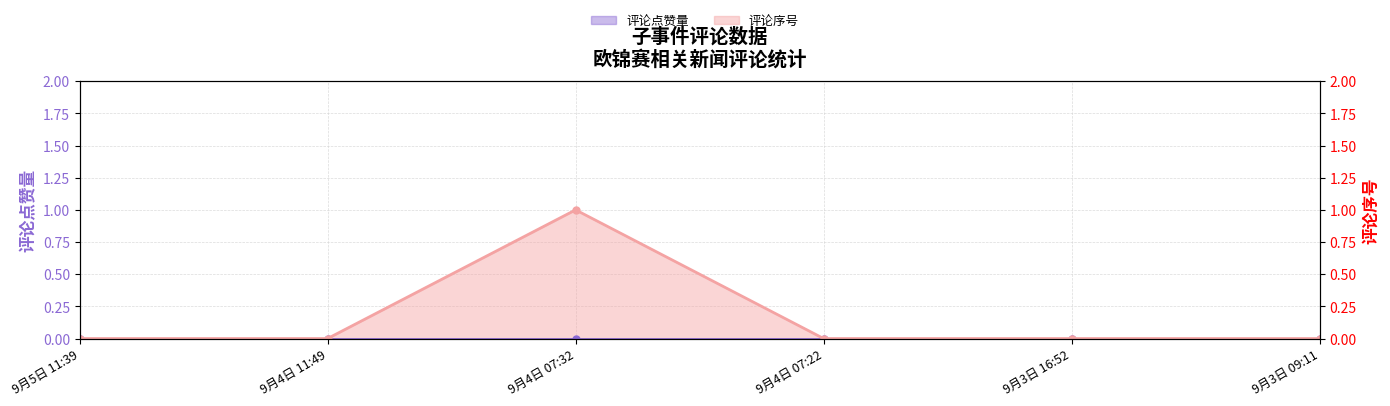

What is the difference between the maximum and minimum values?

1